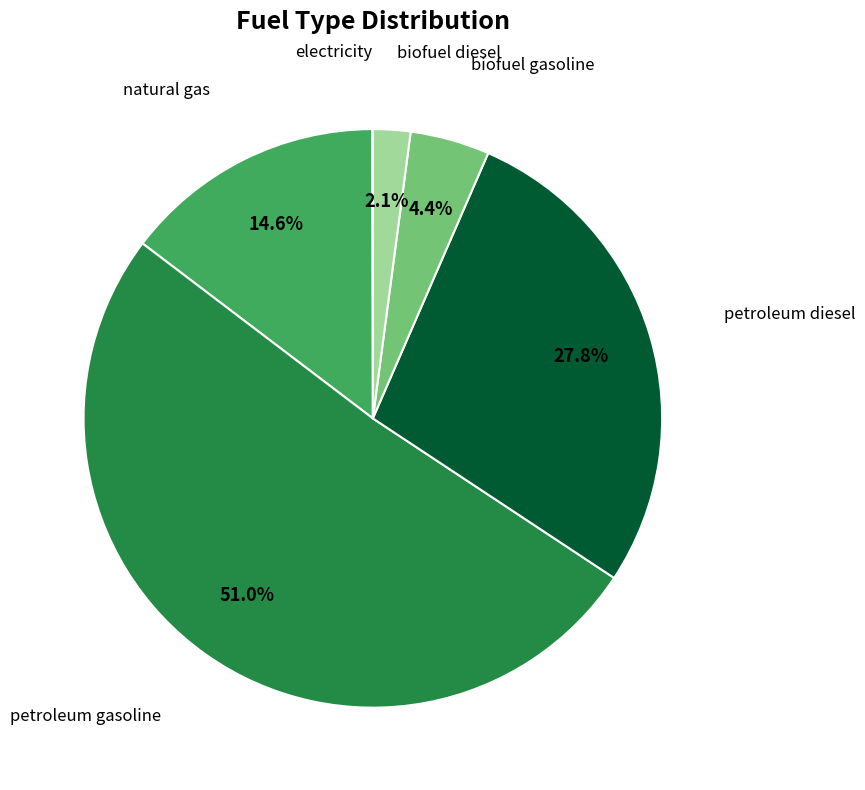

To the nearest percent, what is the average slice percentage?

17%